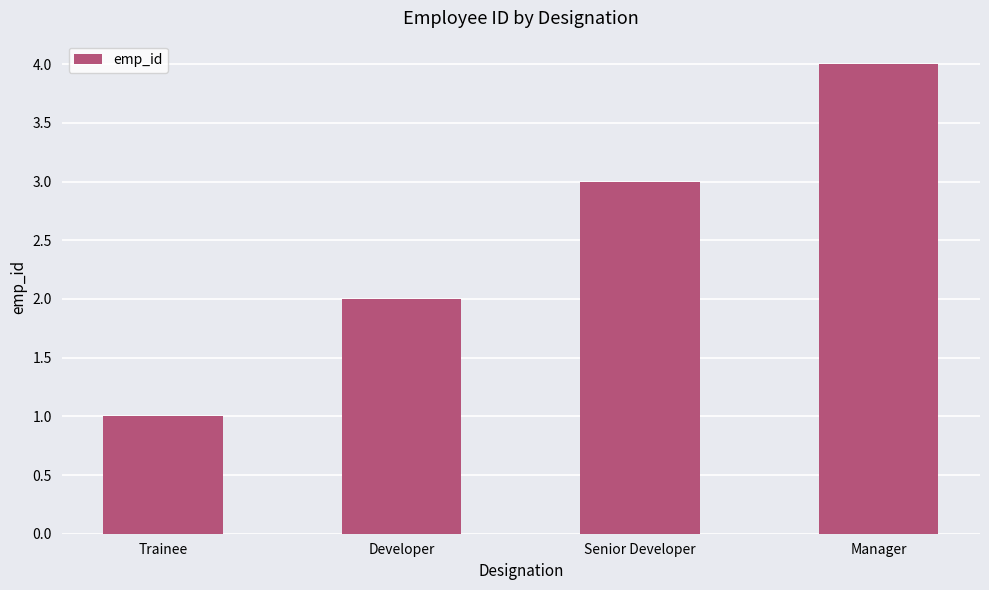

Rank the categories by value from lowest to highest.

Trainee, Developer, Senior Developer, Manager